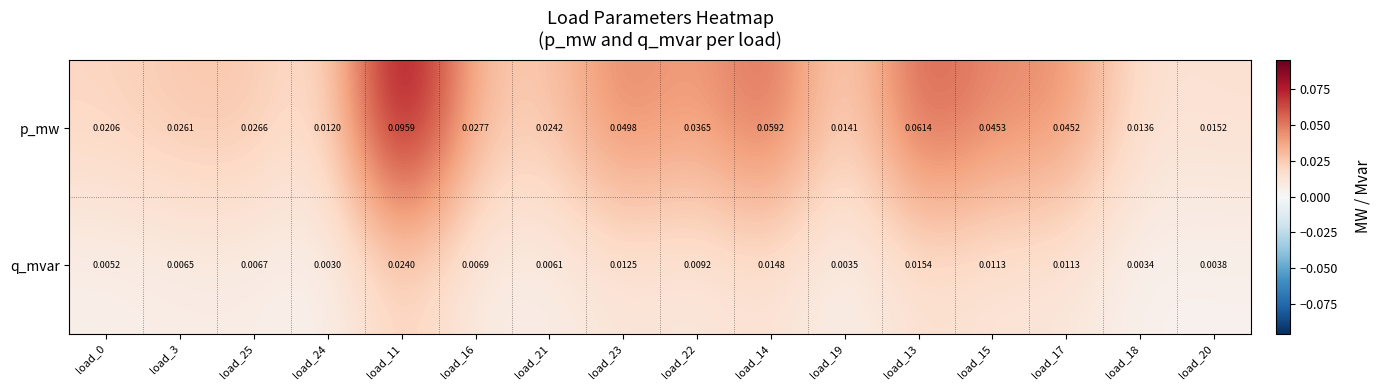

List the series in order of their overall mean, highest first.

p_mw, q_mvar